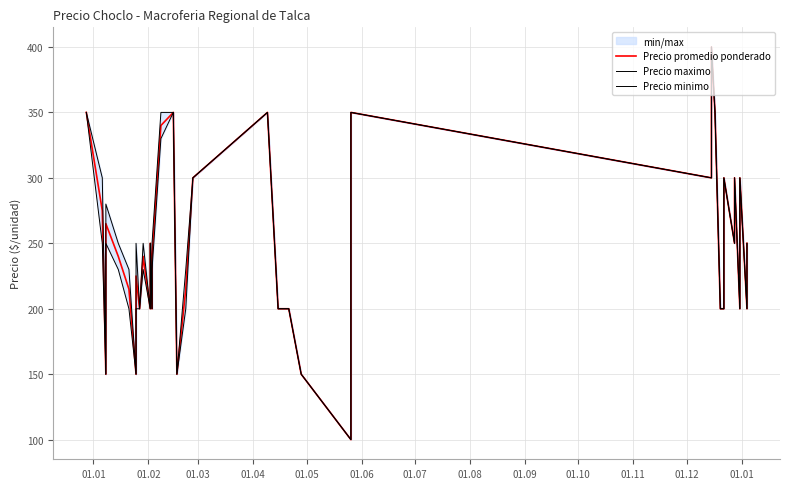

What is the label of the 7th point from the left?

01.07